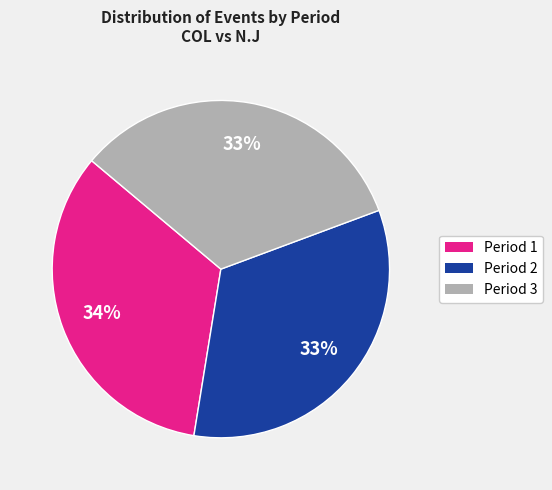

Is it true that Period 1 is 34% of the pie?

True